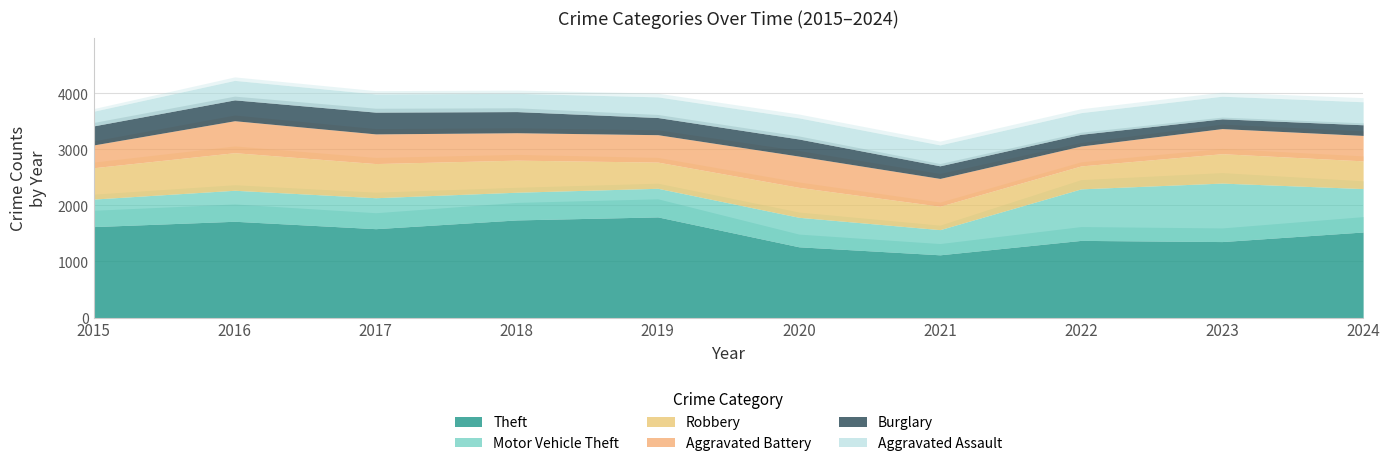

What is the sum of the Aggravated Battery values at 2015 and 2020?

963